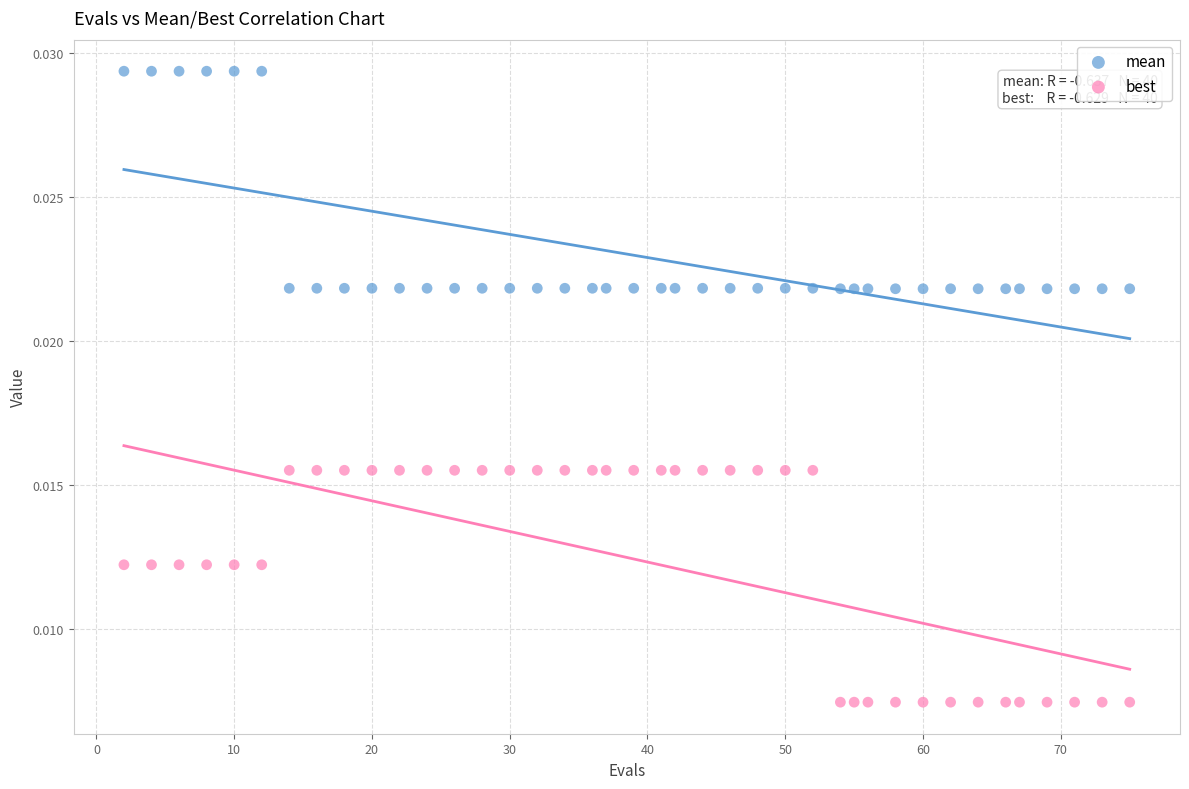

Across all data points, what is the range of X values (max minus min)?

73.0